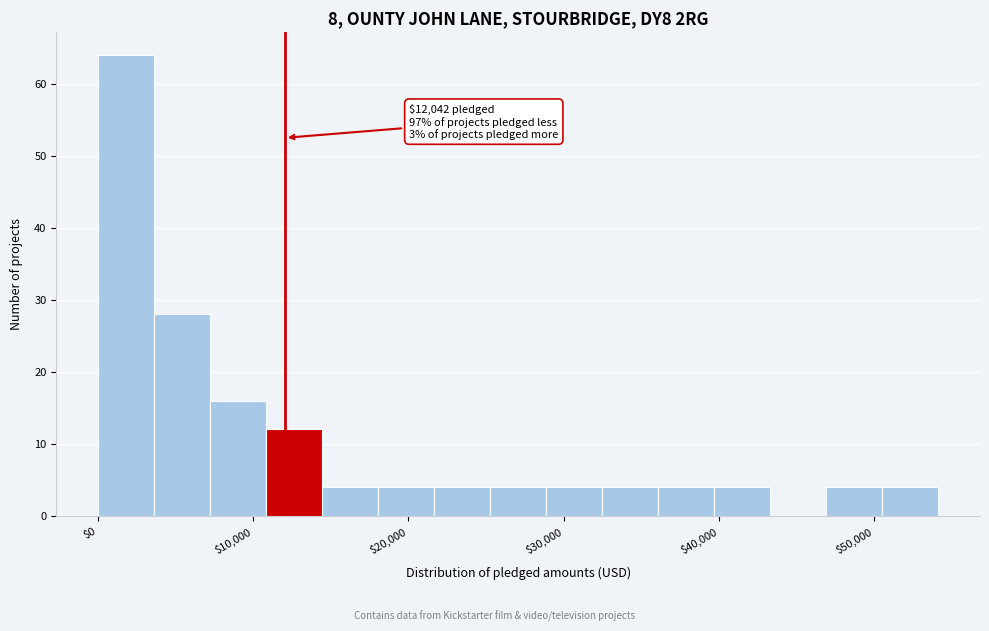

Read against the x-axis, roughly where is the centre of the tallest bar?

2000